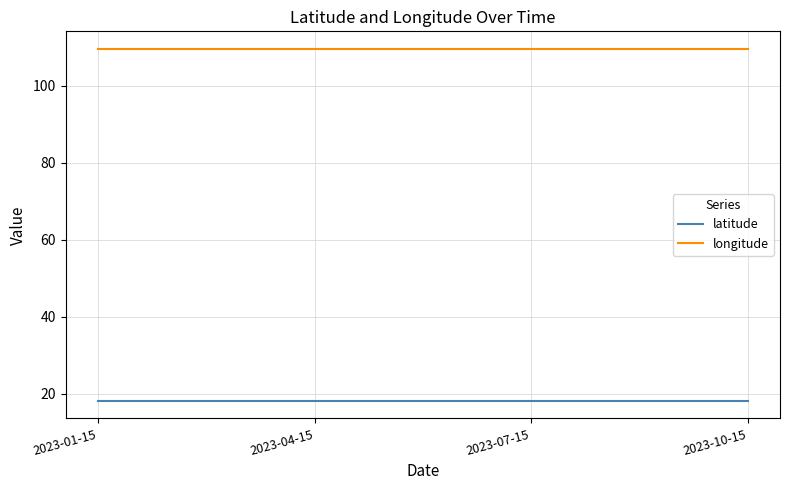

What is the spread (max minus min) of values at 2023-04-15?

91.3